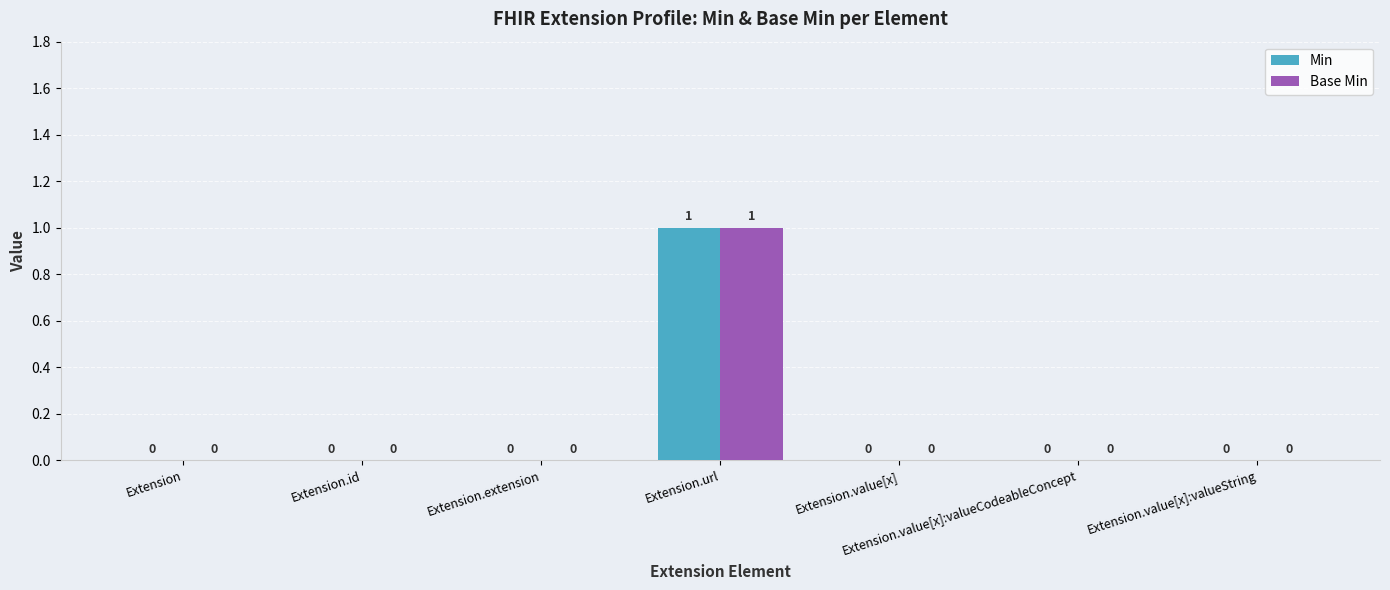

Reading left to right, what are all the values shown in this chart?

Min: Extension=0	Extension.id=0	Extension.extension=0	Extension.url=1	Extension.value[x]=0	Extension.value[x]:valueCodeableConcept=0	Extension.value[x]:valueString=0
Base Min: Extension=0	Extension.id=0	Extension.extension=0	Extension.url=1	Extension.value[x]=0	Extension.value[x]:valueCodeableConcept=0	Extension.value[x]:valueString=0